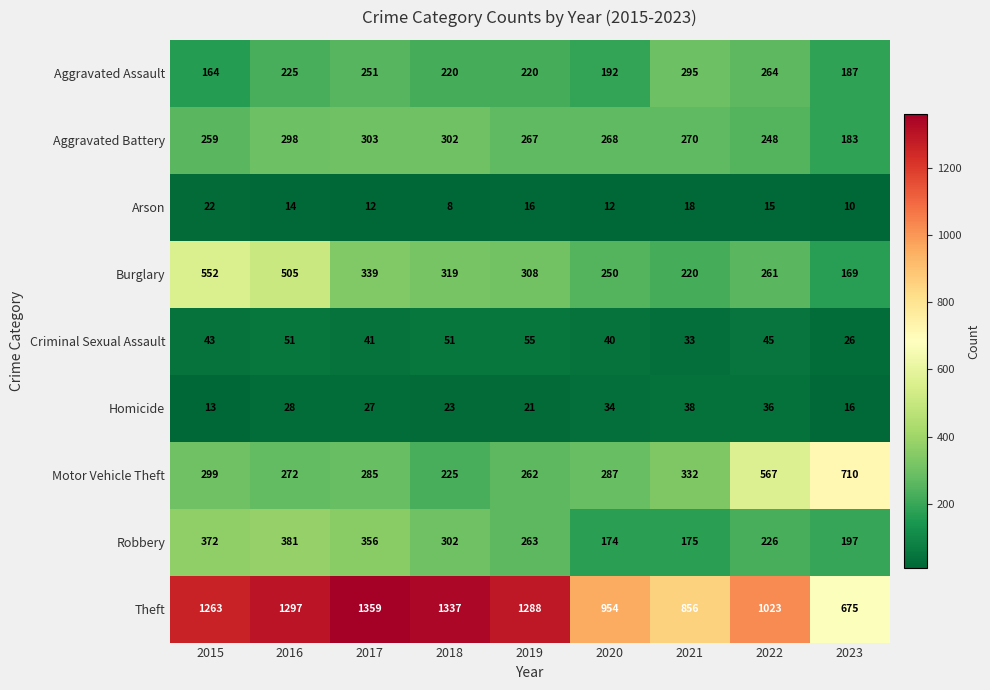

What is the difference between the highest and lowest values at 2021?

838